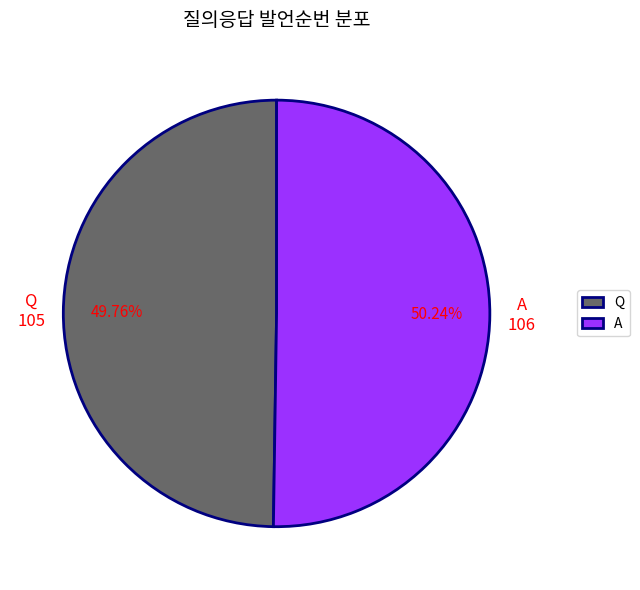

Approximately how many times larger is the value at A compared to Q?

1.0